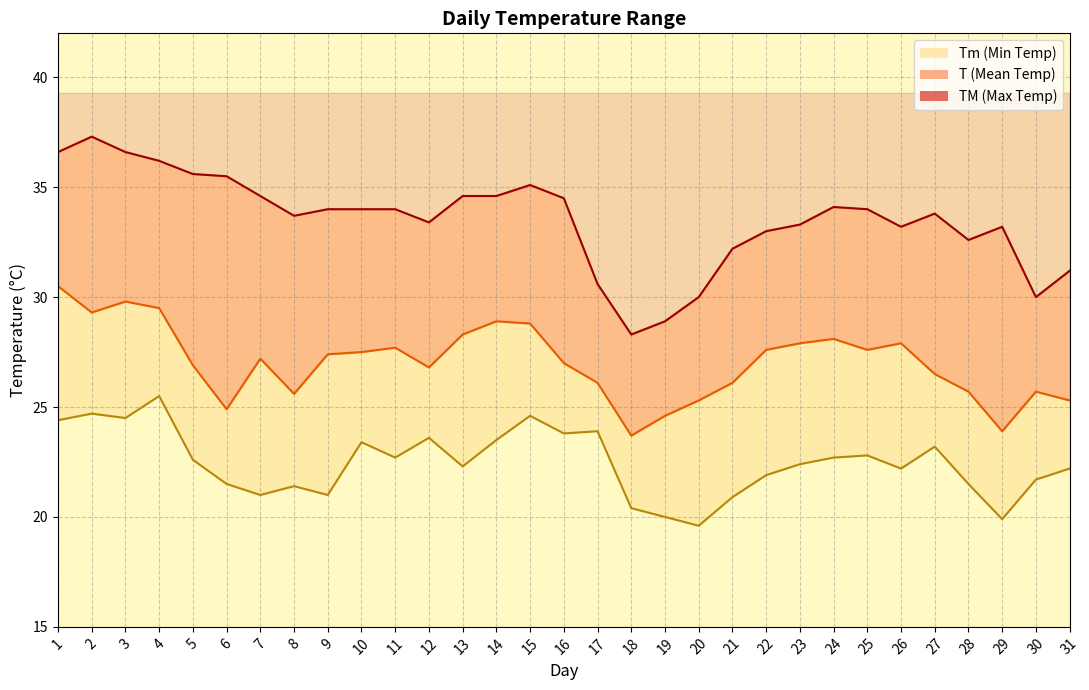

Rank the series at 9 from highest to lowest value.

TM_line, T_line, Tm_line